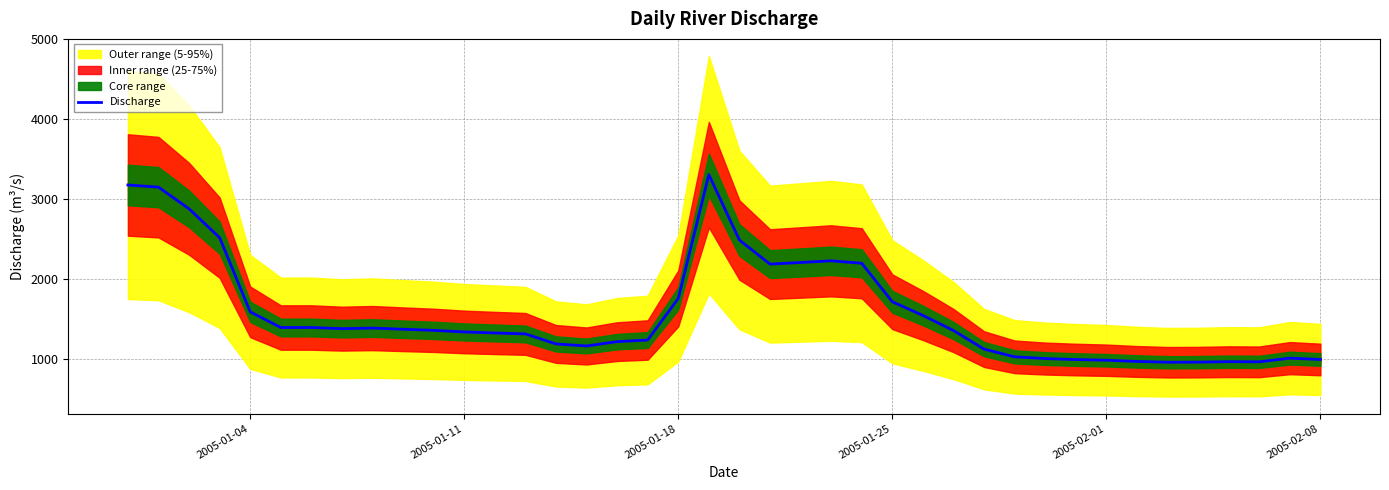

What is the maximum value for Discharge?

3302.9